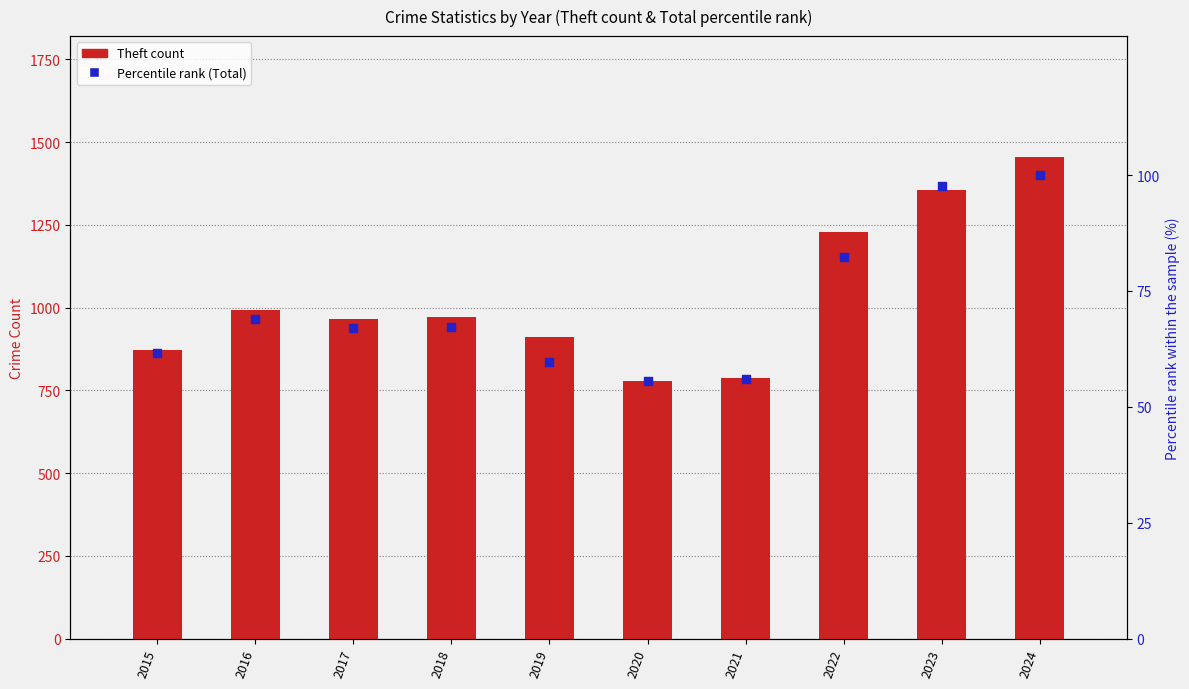

Which series has the largest total across all categories?

Theft (count)